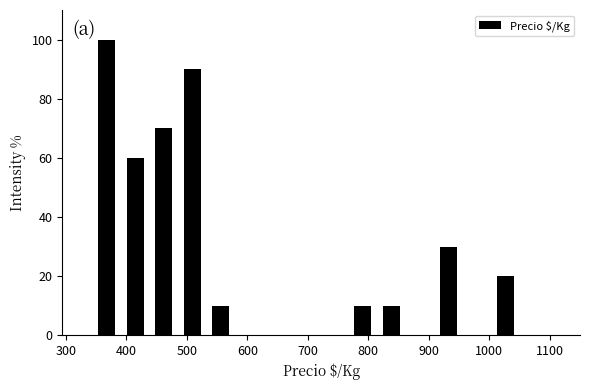

Reading left to right, transcribe this chart: for each bar, give the range it covers on the x-axis and its height. Neither the bar edges nor the heights are printed on the chart, so give them approximately, as read against the axes.

340 to 390: 100
390 to 440: 60
440 to 490: 70
490 to 530: 90
530 to 580: 10
580 to 630: 0
630 to 670: 0
670 to 720: 0
720 to 770: 0
770 to 810: 10
810 to 860: 10
860 to 910: 0
910 to 960: 30
960 to 1000: 0
1000 to 1050: 20